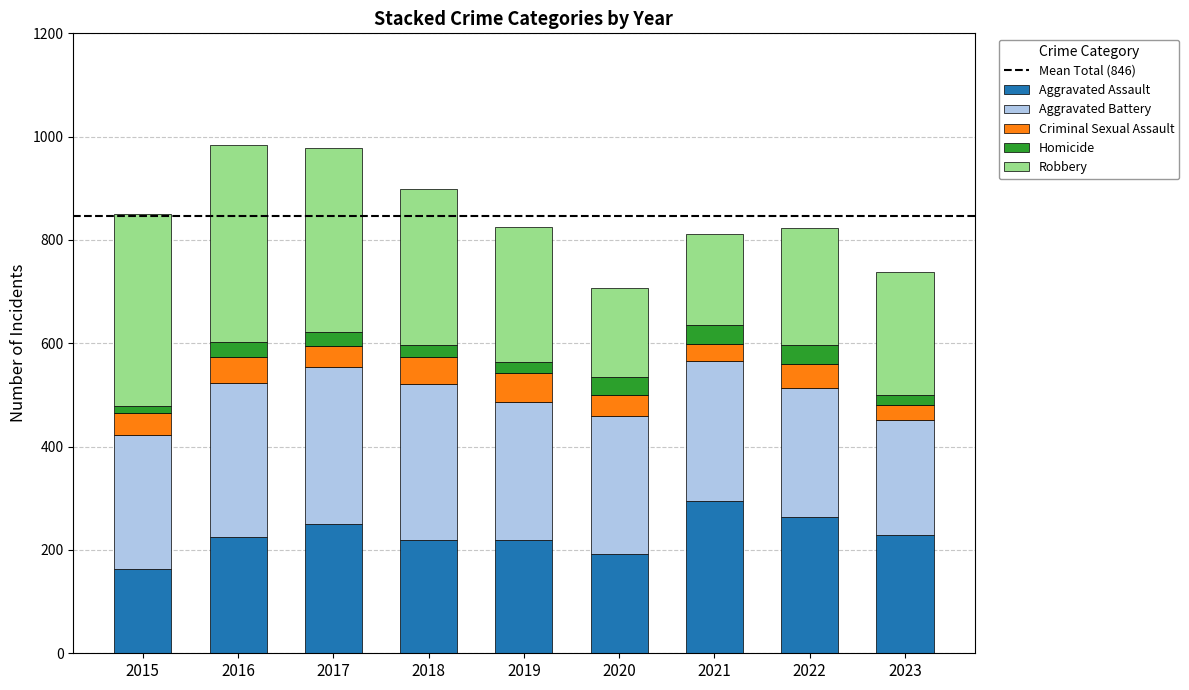

True or false: Aggravated Assault has a value of 220 at 2018.

True